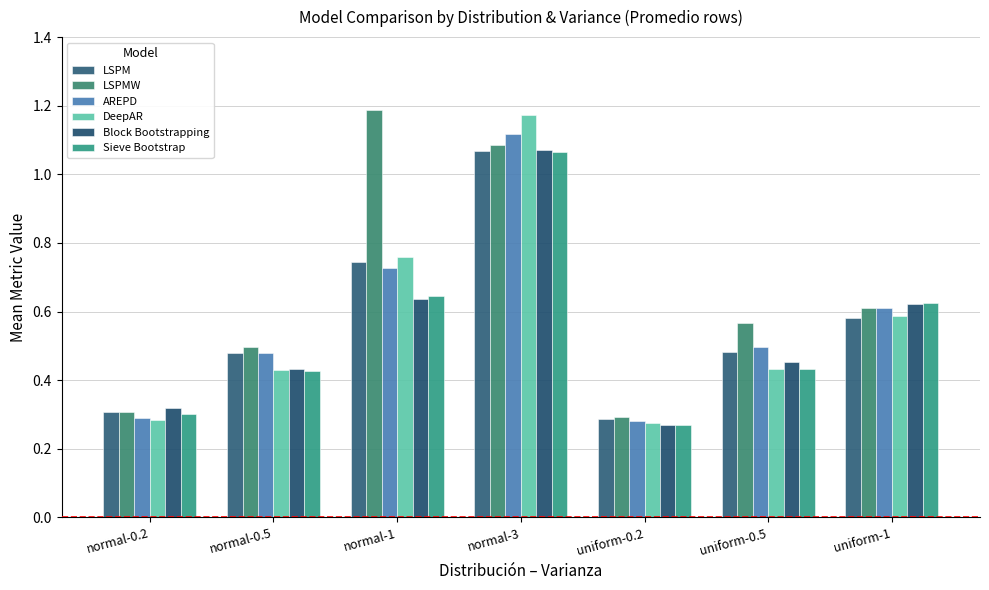

Reading left to right, list all the values displayed in this chart.

LSPM: normal-0.2=0.3	normal-0.5=0.5	normal-1=0.7	normal-3=1.1	uniform-0.2=0.3	uniform-0.5=0.5	uniform-1=0.6
LSPMW: normal-0.2=0.3	normal-0.5=0.5	normal-1=1.2	normal-3=1.1	uniform-0.2=0.3	uniform-0.5=0.6	uniform-1=0.6
AREPD: normal-0.2=0.3	normal-0.5=0.5	normal-1=0.7	normal-3=1.1	uniform-0.2=0.3	uniform-0.5=0.5	uniform-1=0.6
DeepAR: normal-0.2=0.3	normal-0.5=0.4	normal-1=0.8	normal-3=1.2	uniform-0.2=0.3	uniform-0.5=0.4	uniform-1=0.6
Block Bootstrapping: normal-0.2=0.3	normal-0.5=0.4	normal-1=0.6	normal-3=1.1	uniform-0.2=0.3	uniform-0.5=0.5	uniform-1=0.6
Sieve Bootstrap: normal-0.2=0.3	normal-0.5=0.4	normal-1=0.6	normal-3=1.1	uniform-0.2=0.3	uniform-0.5=0.4	uniform-1=0.6